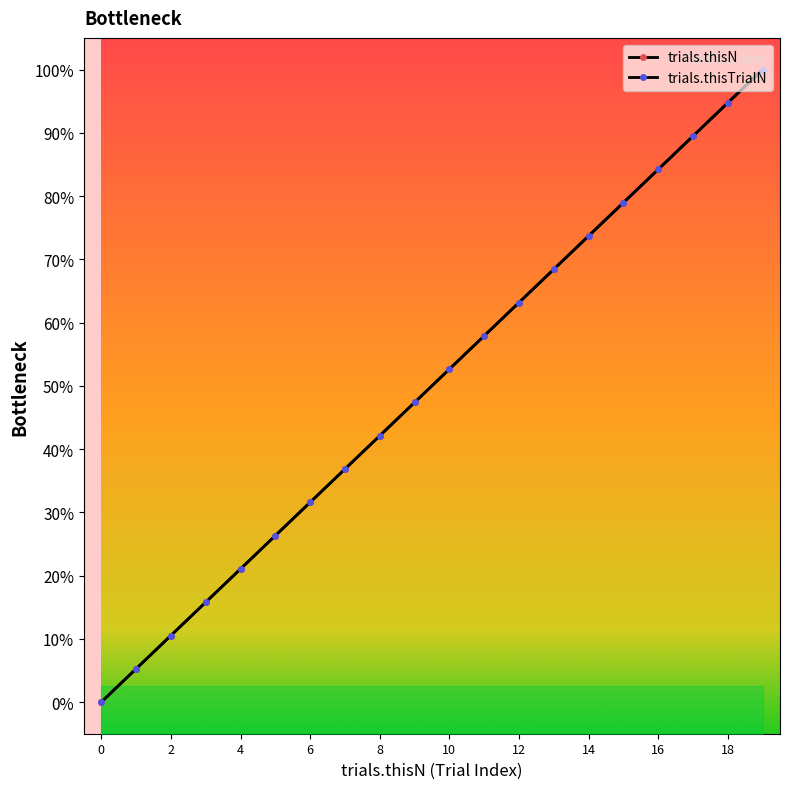

Which series has the largest total across all categories?

trials.thisN